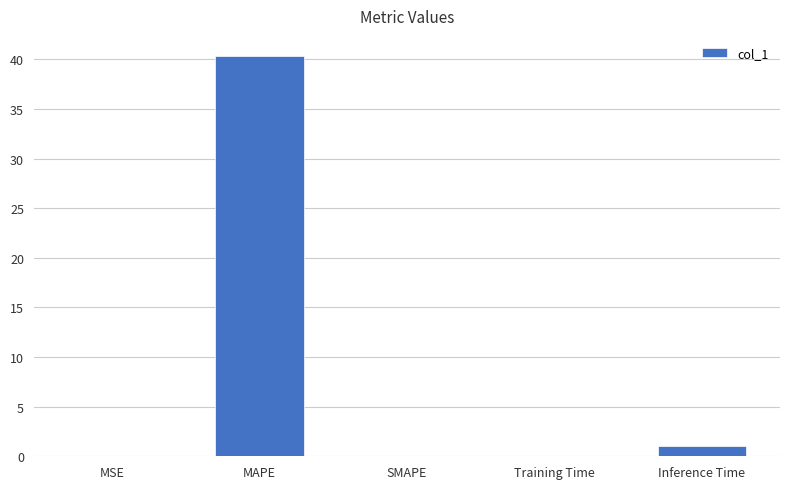

Are the bars horizontal?

No